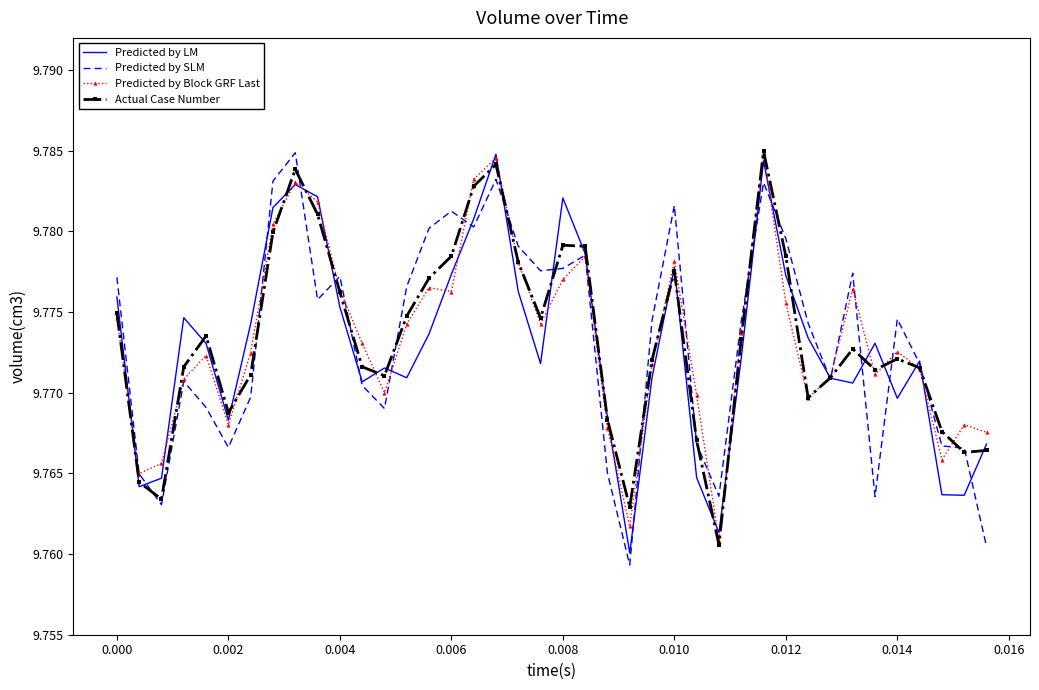

Count the number of categories in the chart.

40